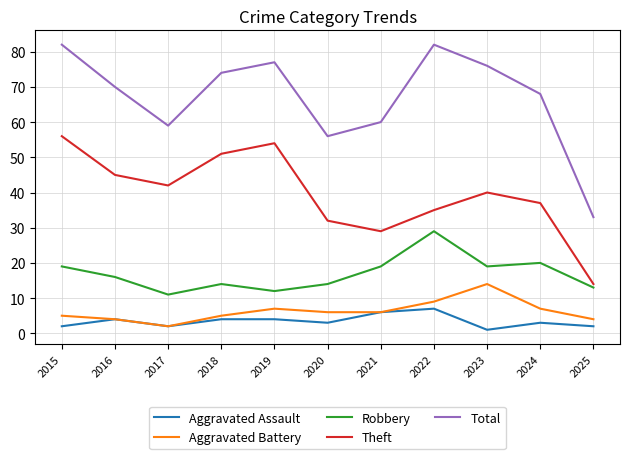

The value of Robbery at 2017 is 7. True or false?

False